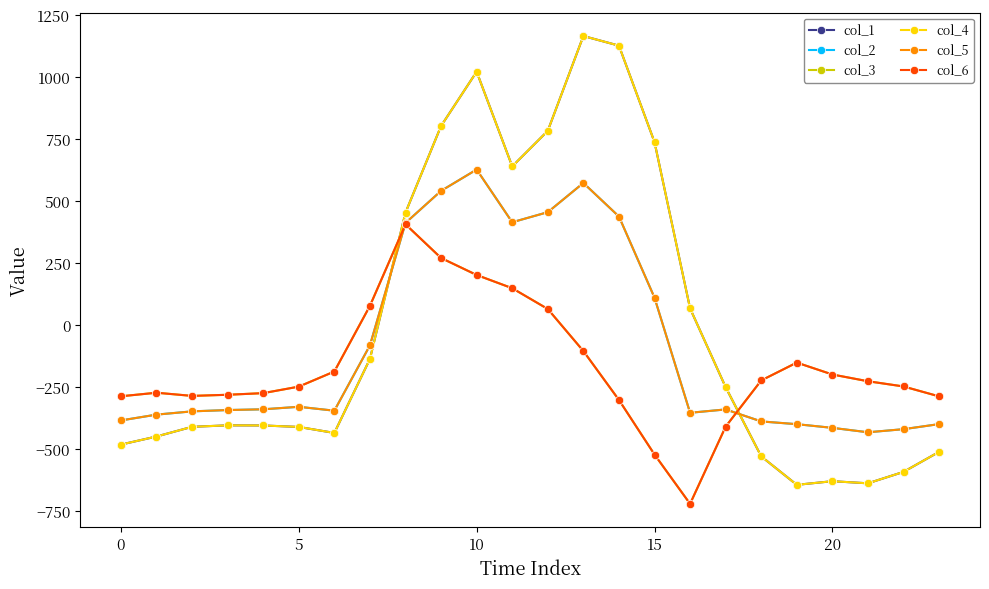

What is the value of the col_1 point at the 8th from the left?

-136.4